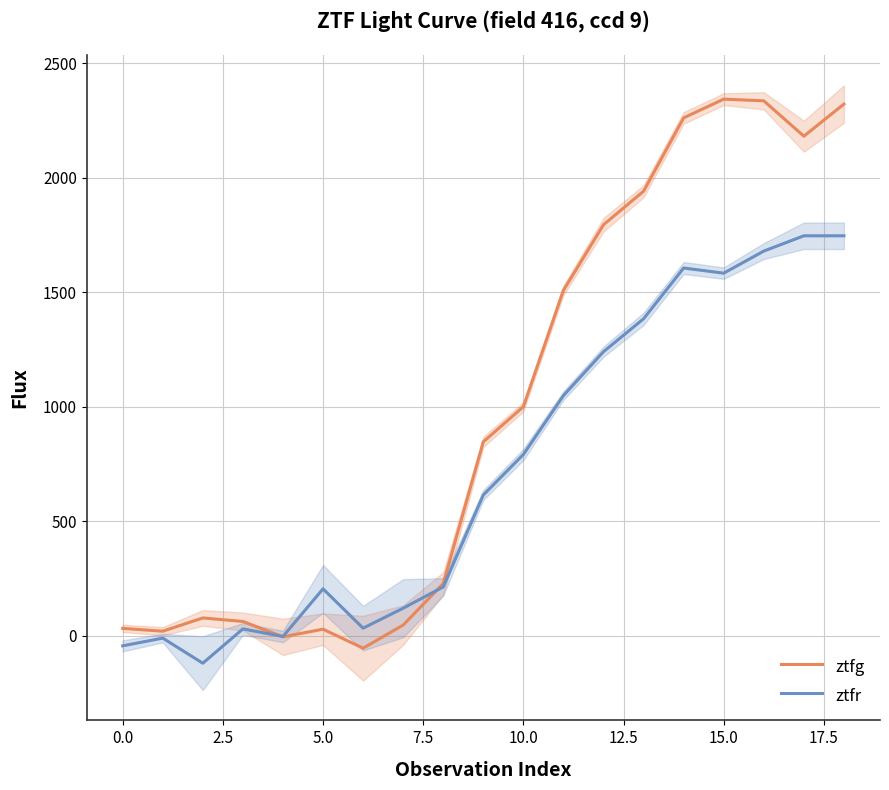

What is the label of the 15th point from the left?

14